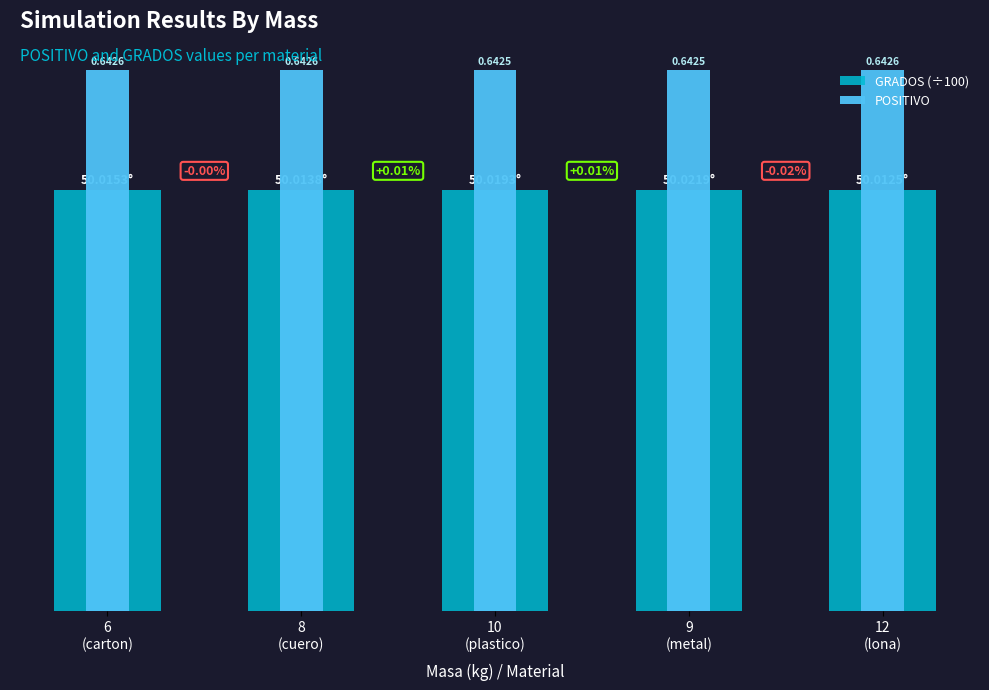

List the series in order of their peak value, highest first.

POSITIVO, GRADOS (÷100)